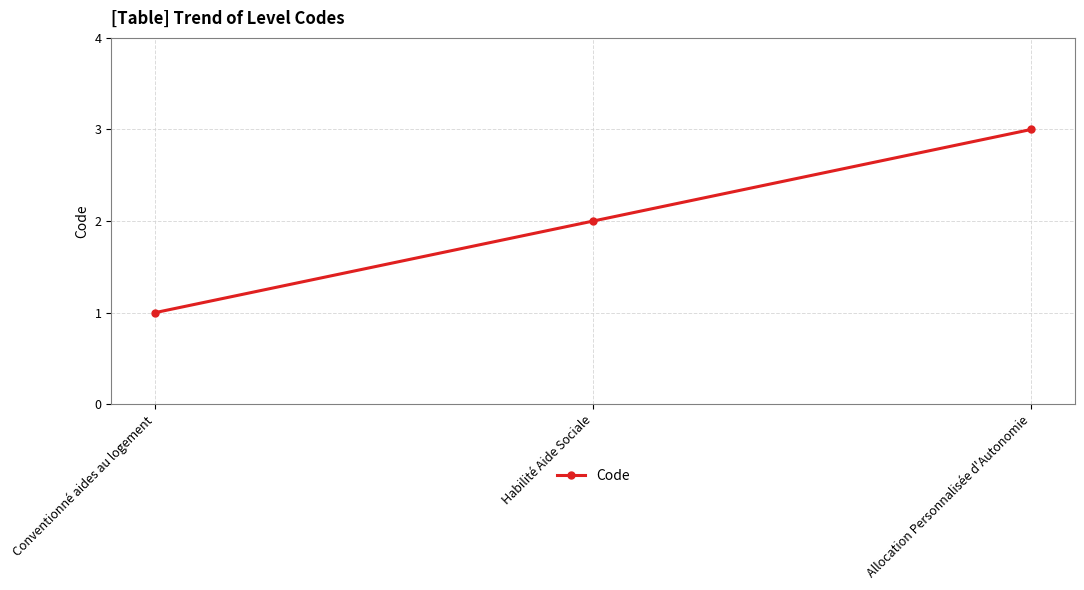

The value at Allocation Personnalisée d'Autonomie is 3. True or false?

True